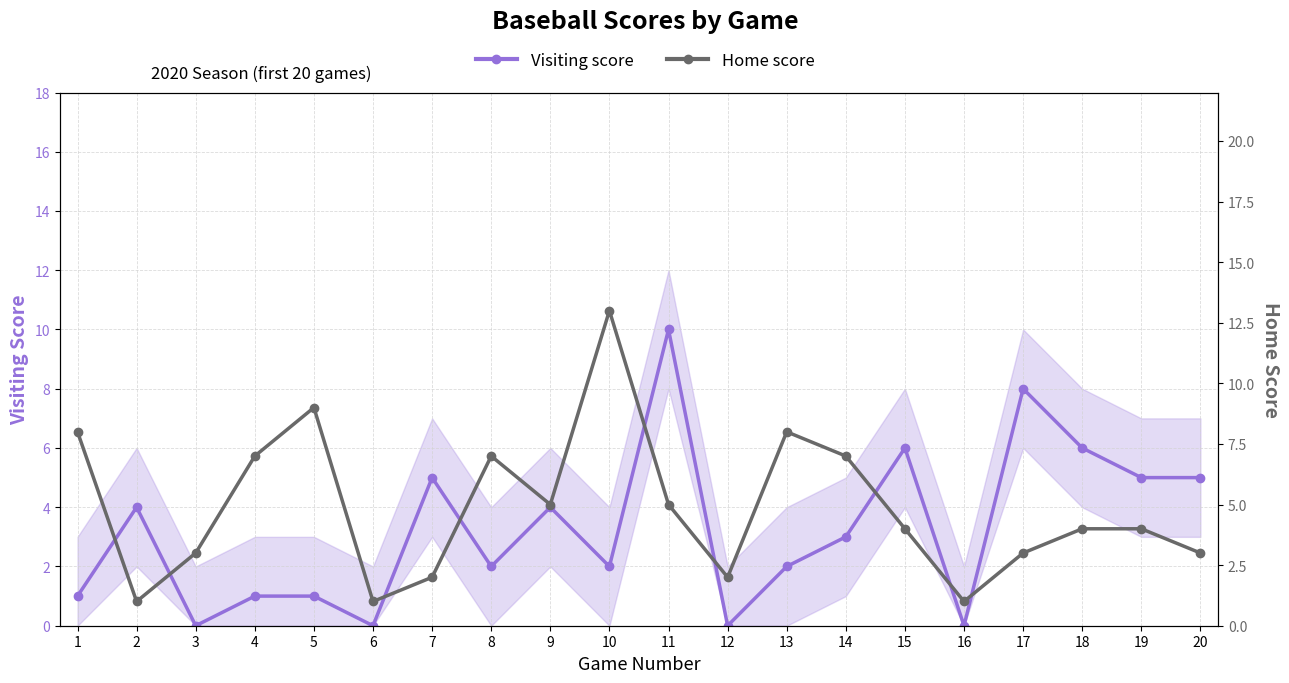

The Home score series shows 3 at 7. True or false?

False